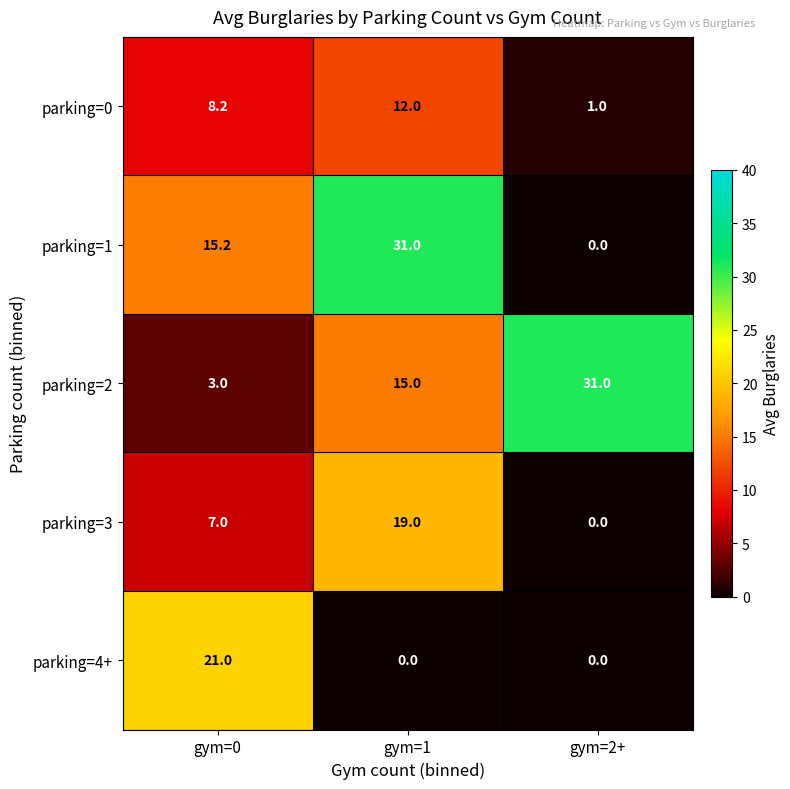

Count the parking=4+ values in the range 0 to 21.

3